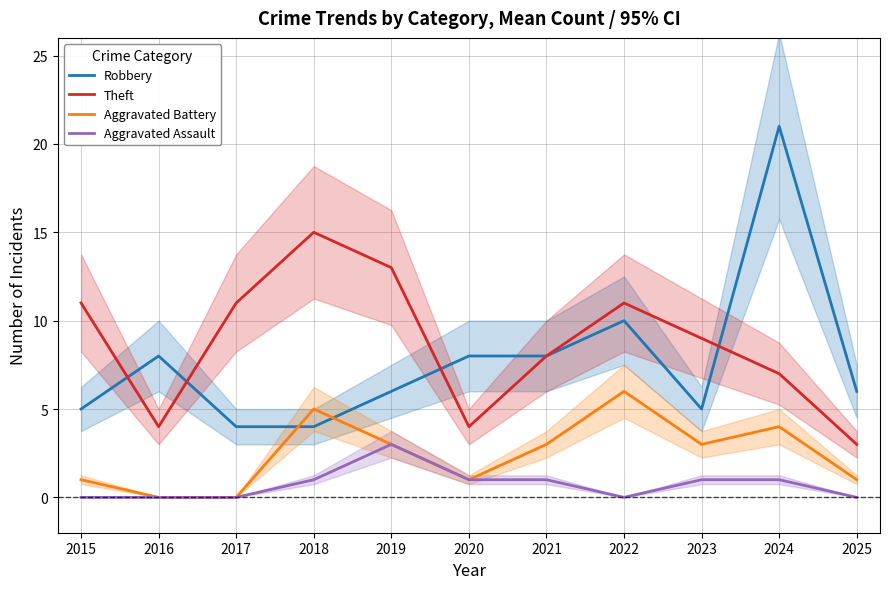

At which label does Aggravated Assault reach its minimum?

2015